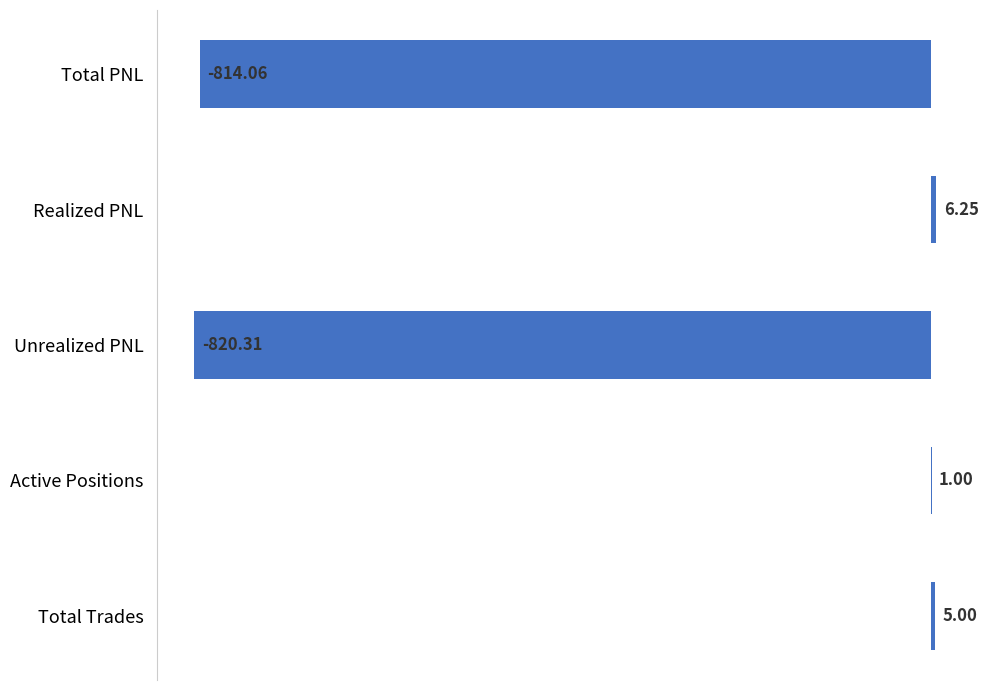

Which label corresponds to the largest value in the chart?

Realized PNL